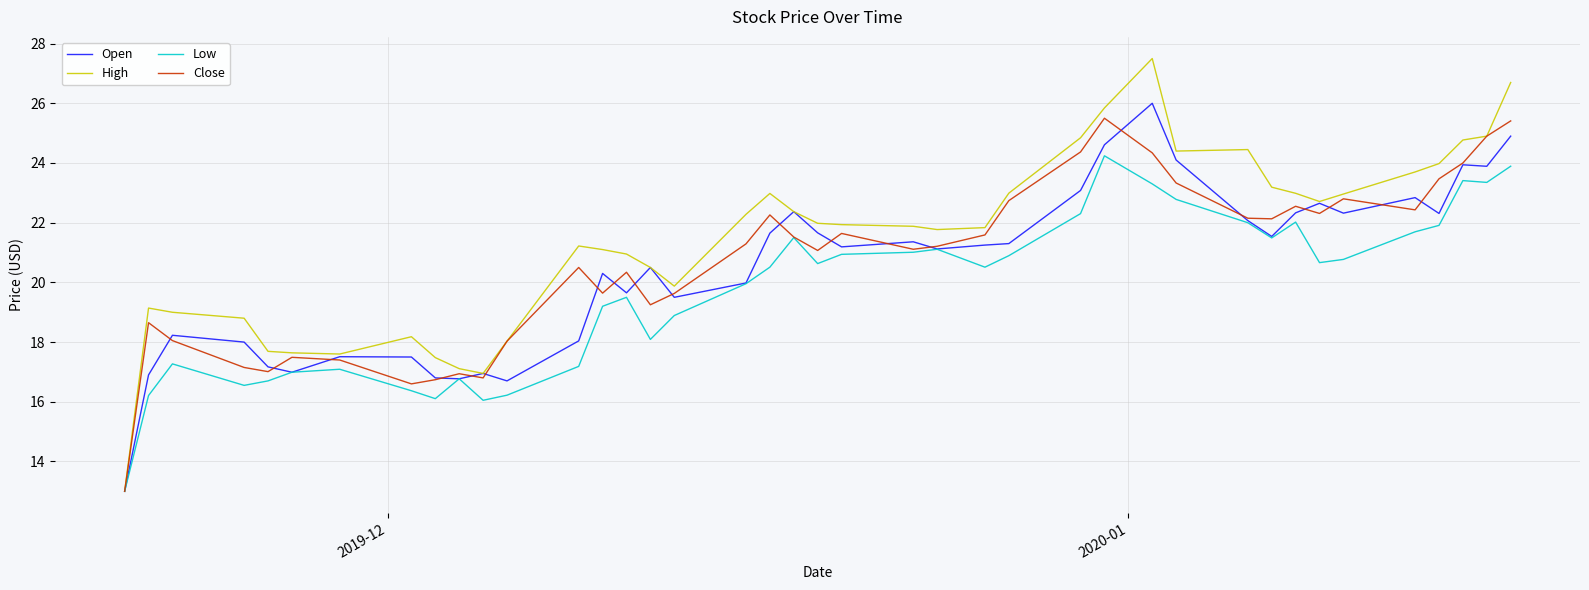

Which series has the largest range (max minus min)?

High